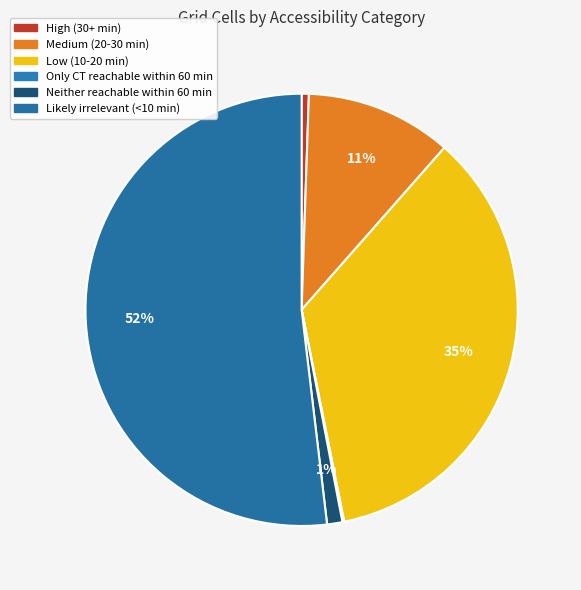

To the nearest percent, what is the combined percentage of Only CT reachable within 60 min and High (30+ min)?

1%